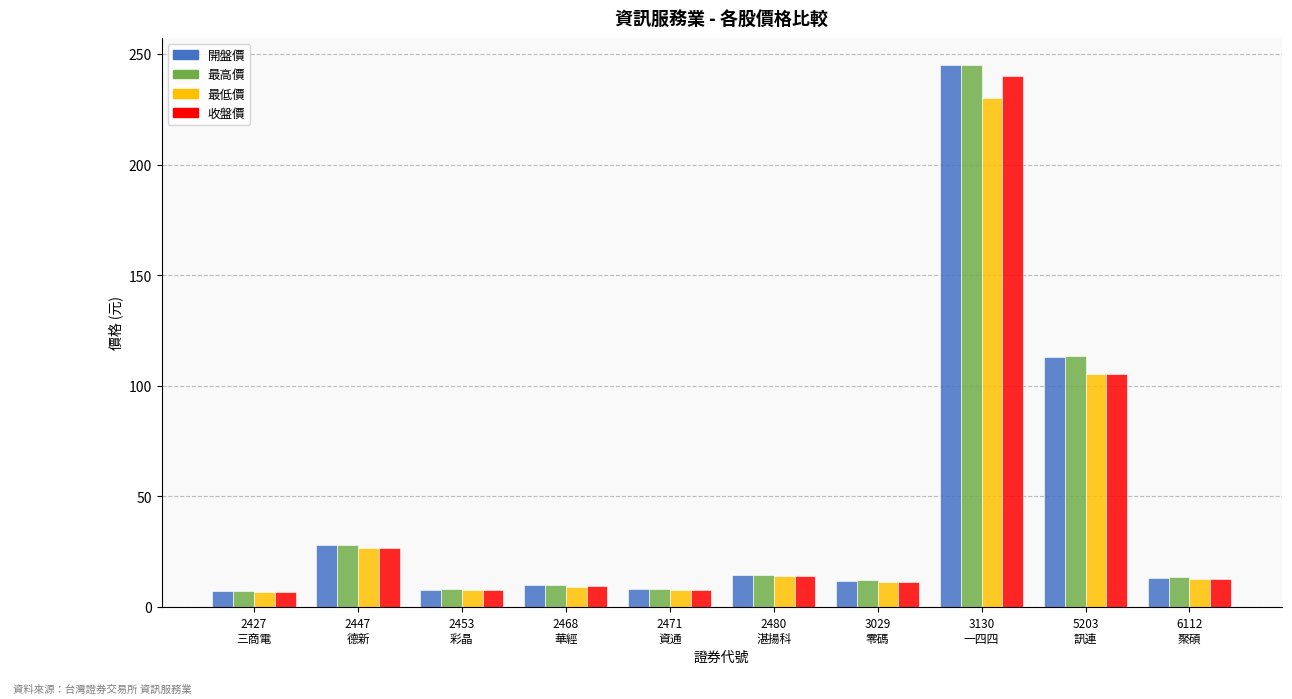

The 最低價 series shows 39.3 at 2447
德新. True or false?

False